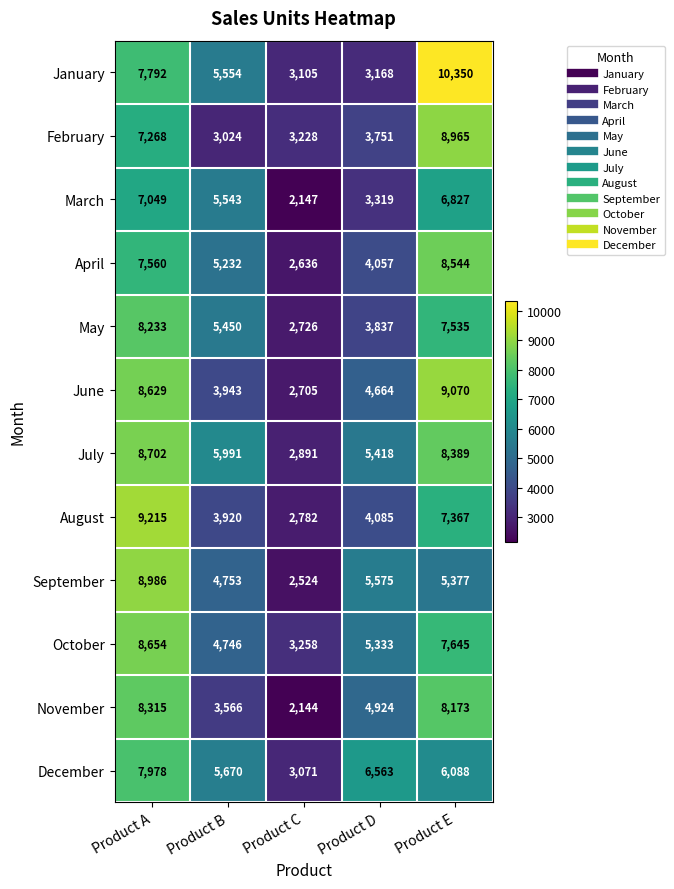

Which category has the lowest value across all series?

Product C